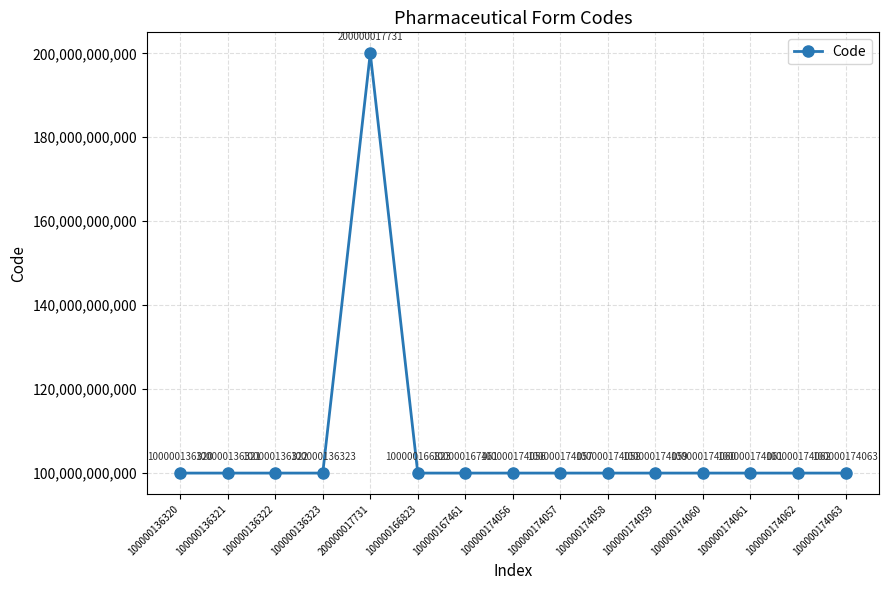

At which category does the chart reach its minimum across all series?

100000136320